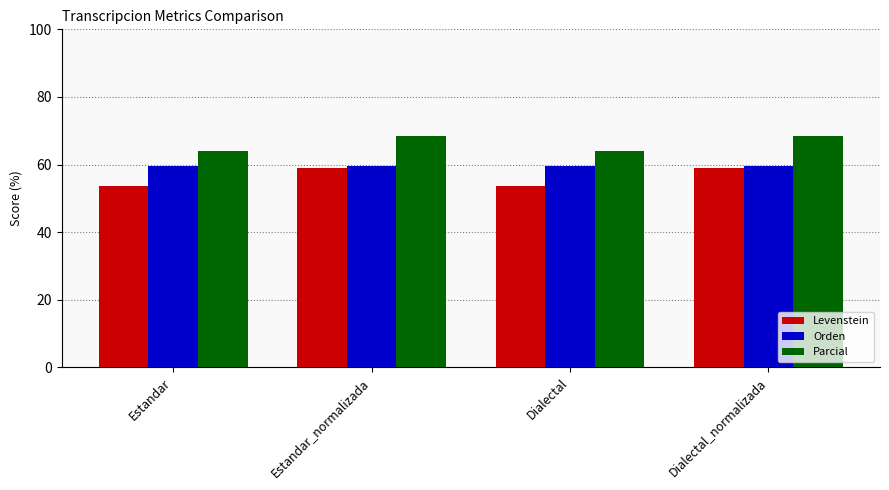

What is the difference between the highest and lowest values at Dialectal_normalizada?

9.4